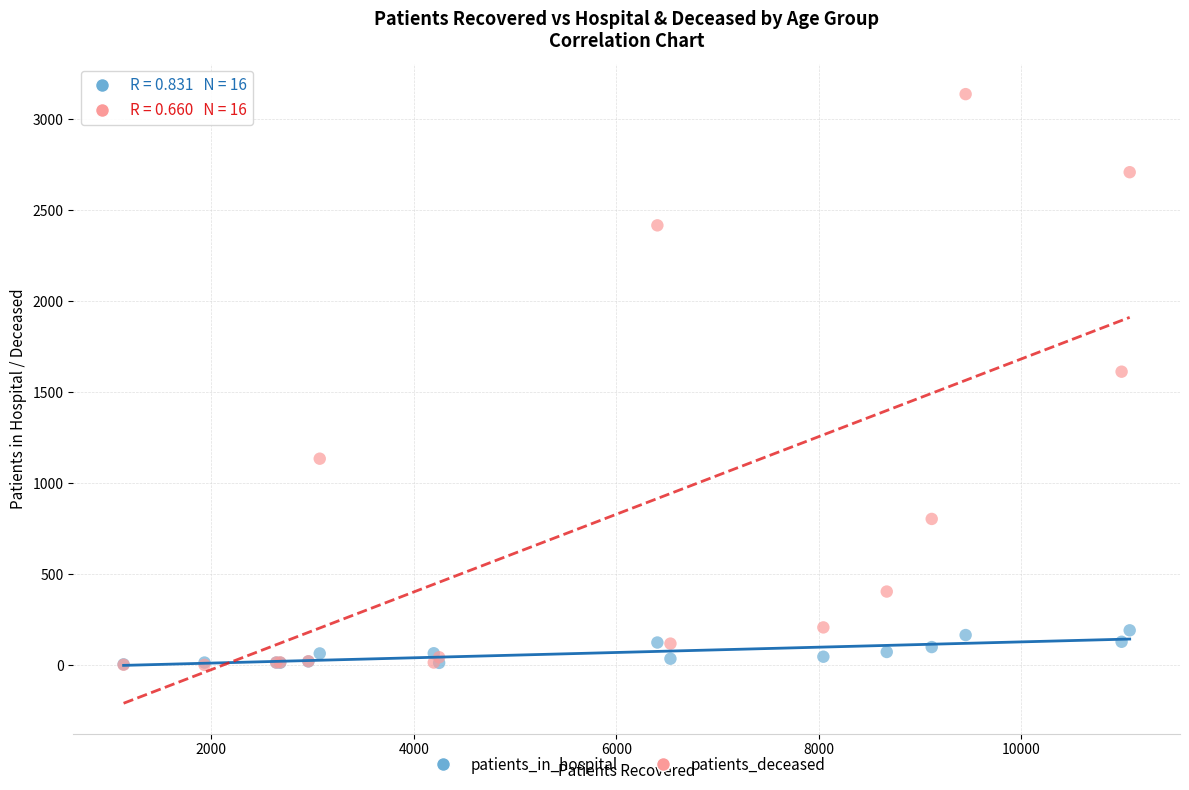

Across all series, what Y value is closest to 1571?

1614